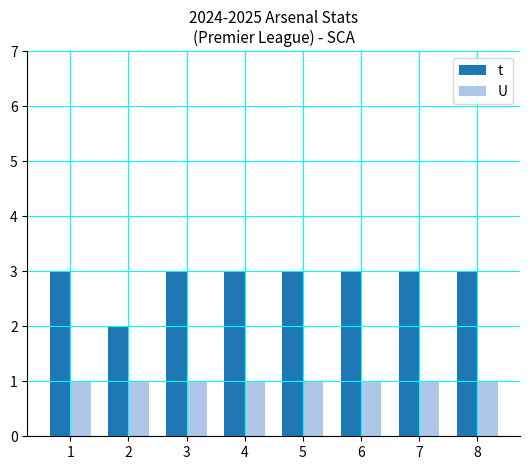

List the series in order of their peak value, lowest first.

U, t